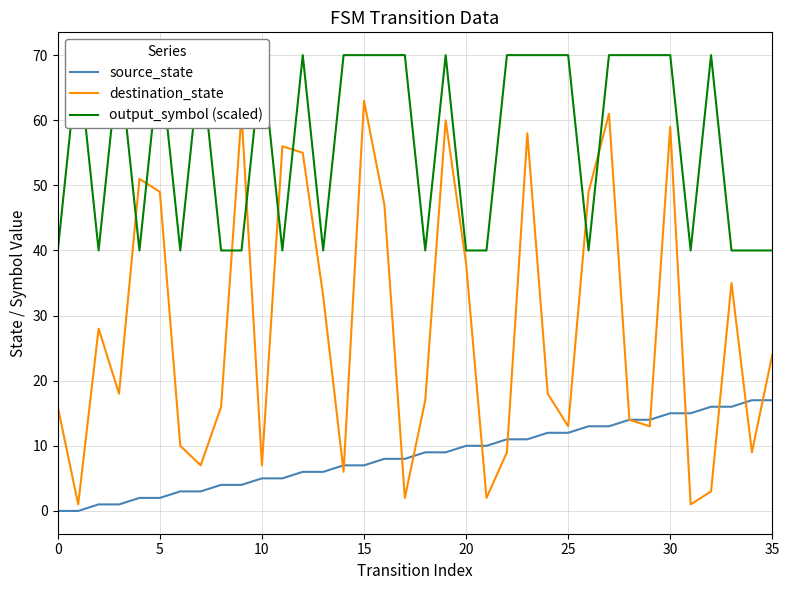

The source_state series shows 13 at 27. True or false?

True